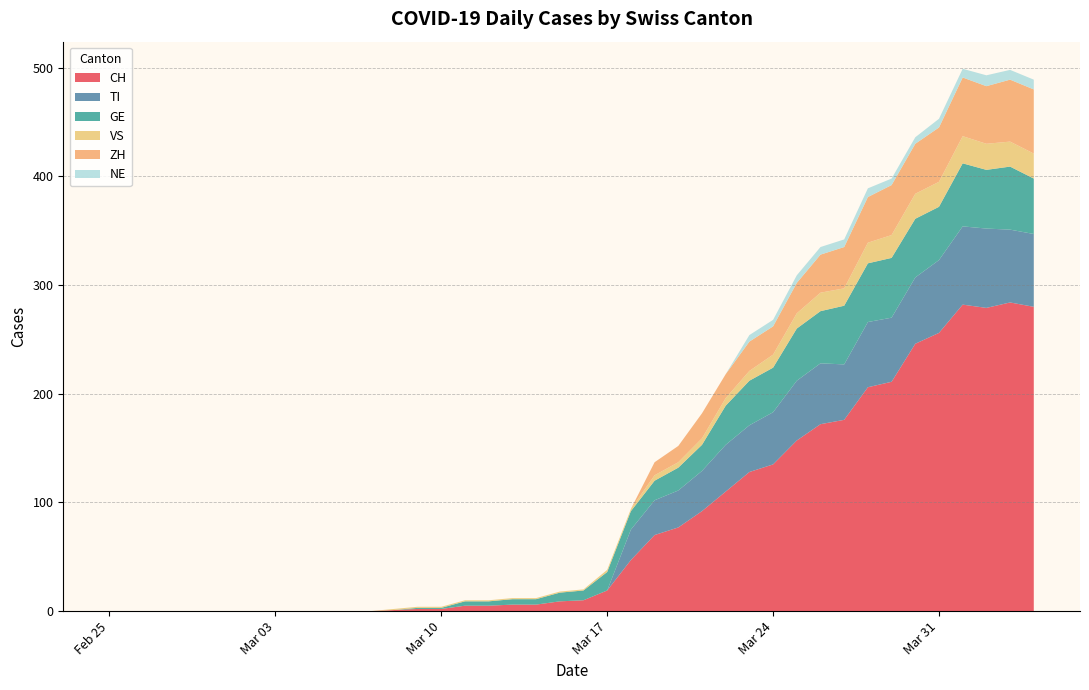

Is it true that NE equals 0 at 2020-03-11?

True